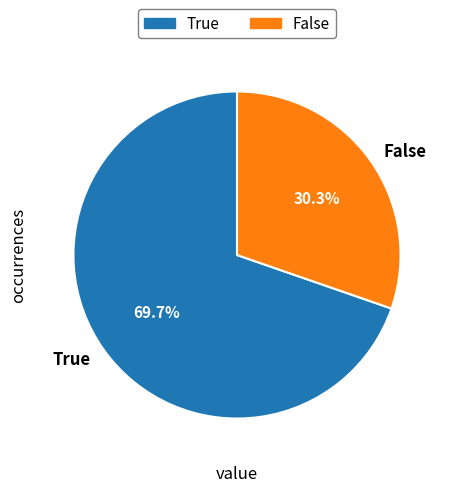

To the nearest percent, what is the combined percentage of True and False?

100%